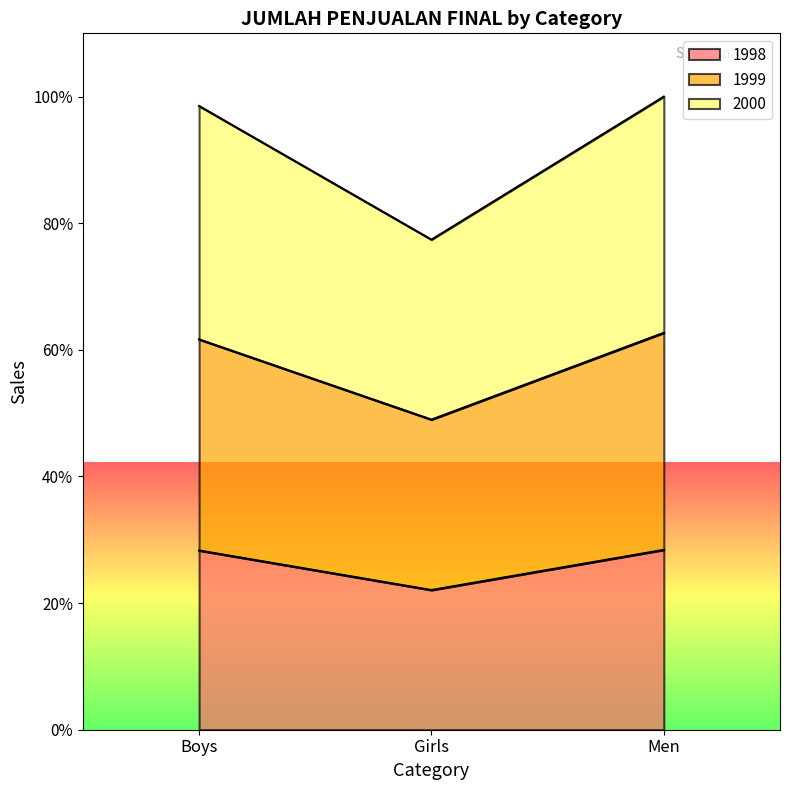

How many values in the 1999 series are below 1895185?

1